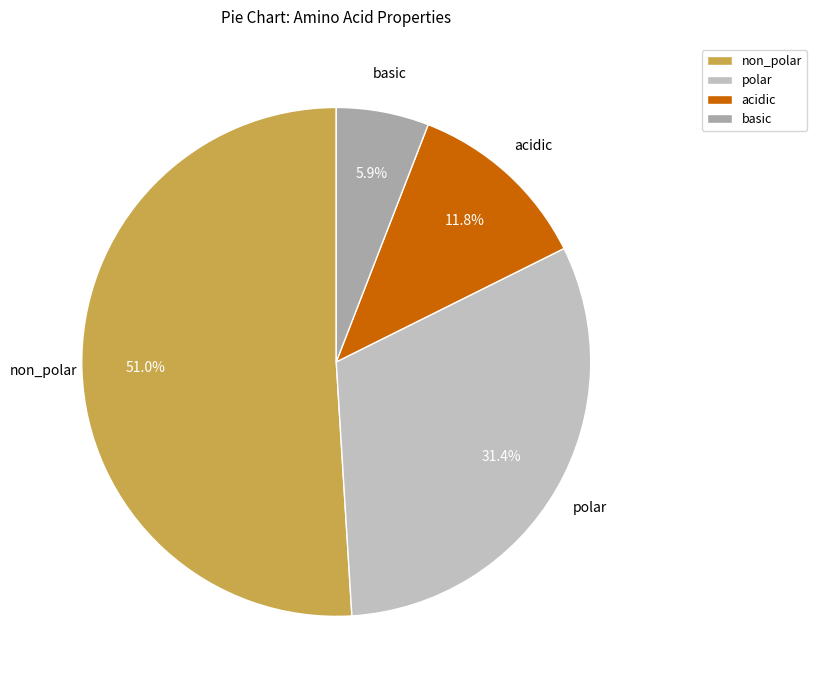

Do basic and acidic together represent more than half of the pie?

No